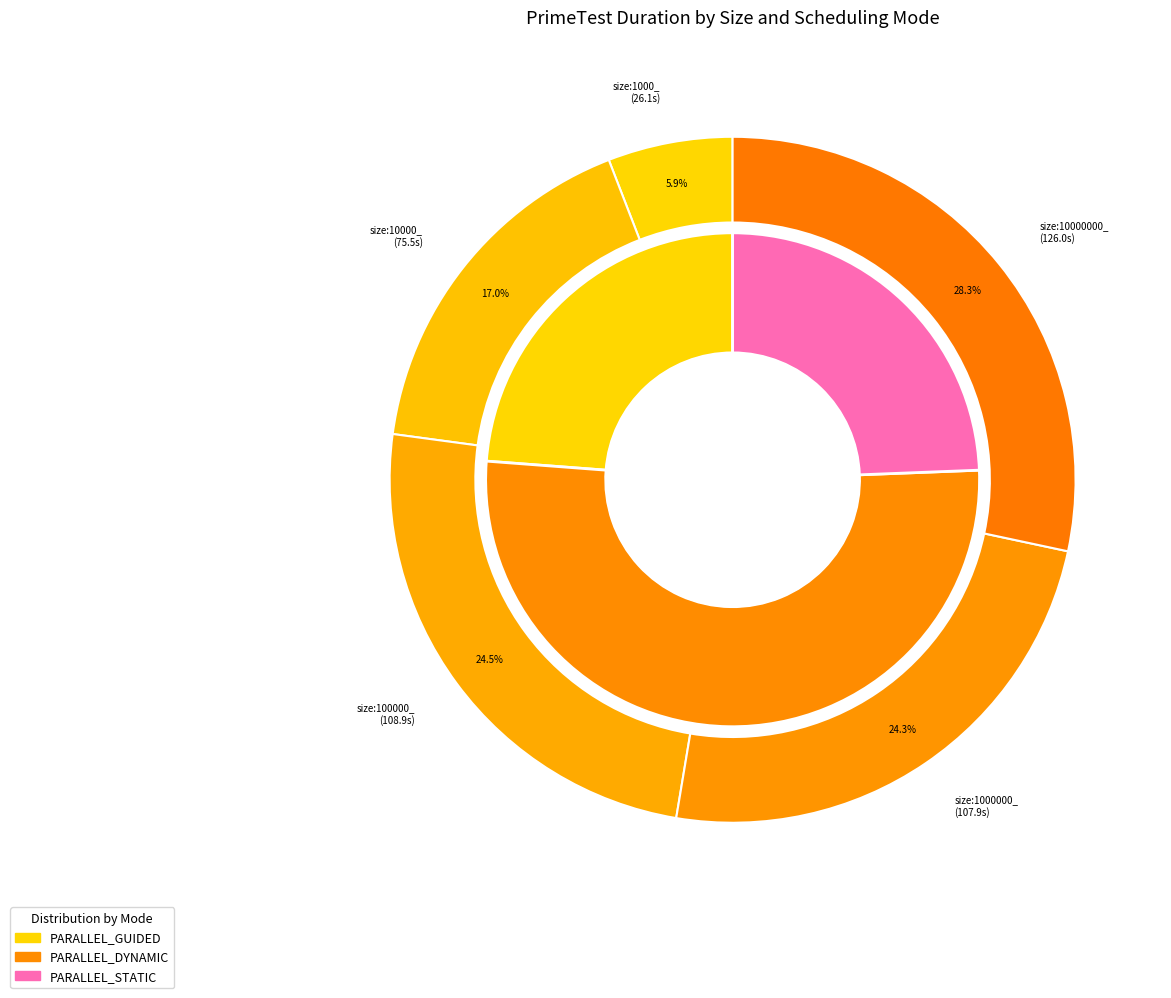

To the nearest percent, what is the average slice percentage?

20%